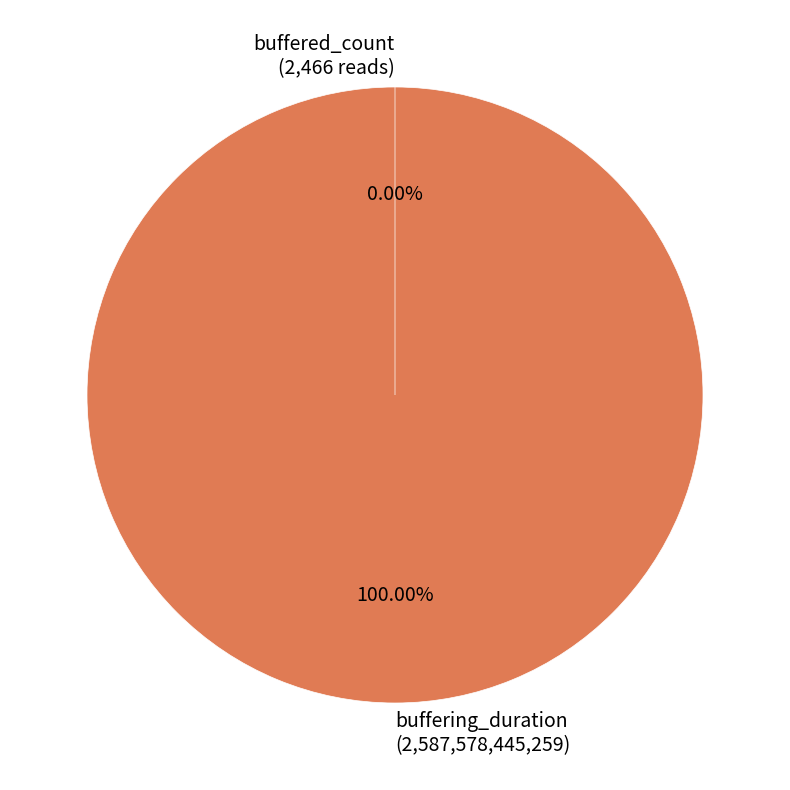

Between buffered_count and buffering_duration, which is larger?

buffering_duration